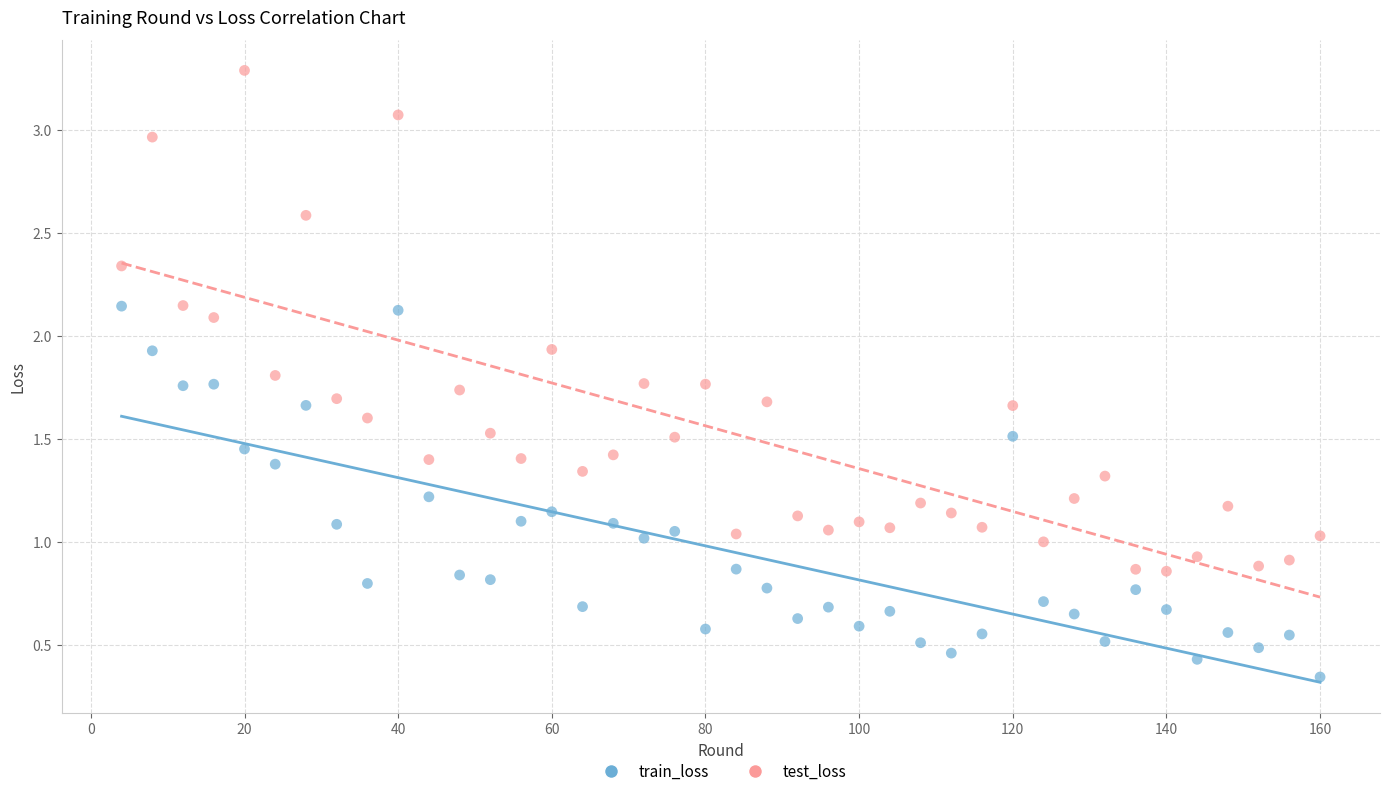

Which series reaches the minimum Y coordinate?

train_loss